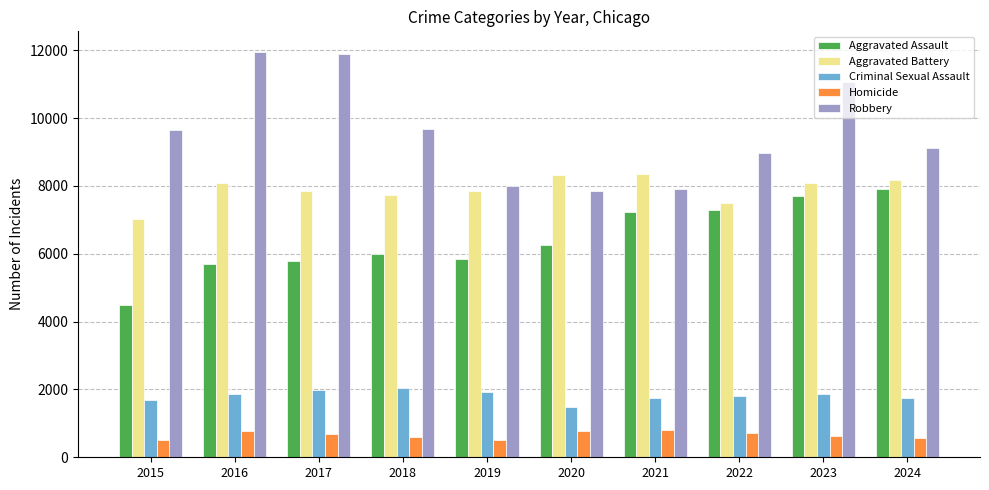

How many values in the Aggravated Battery series are below 8077?

5